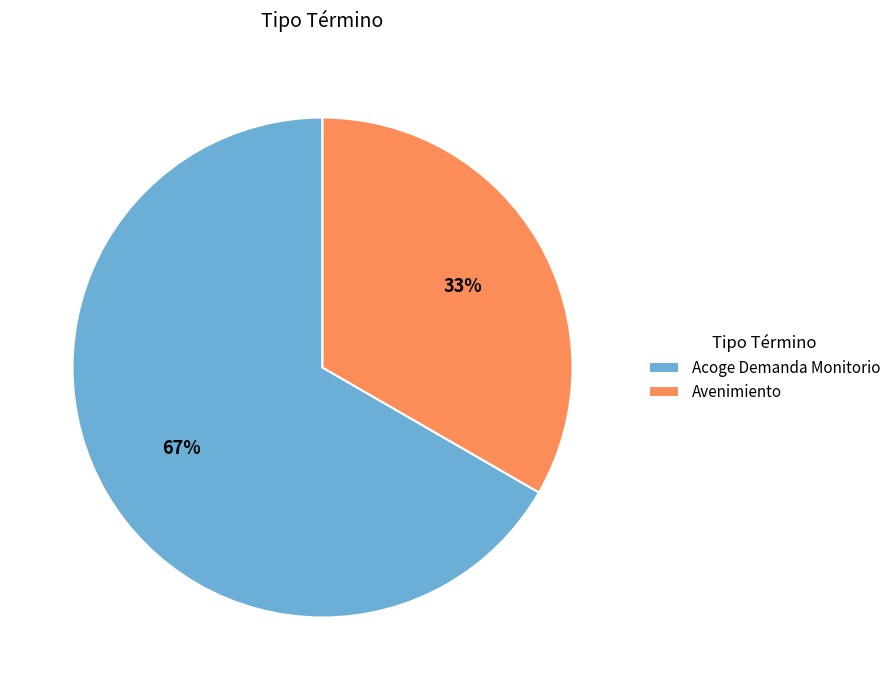

To the nearest percent, what percentage of the pie is Avenimiento?

33%